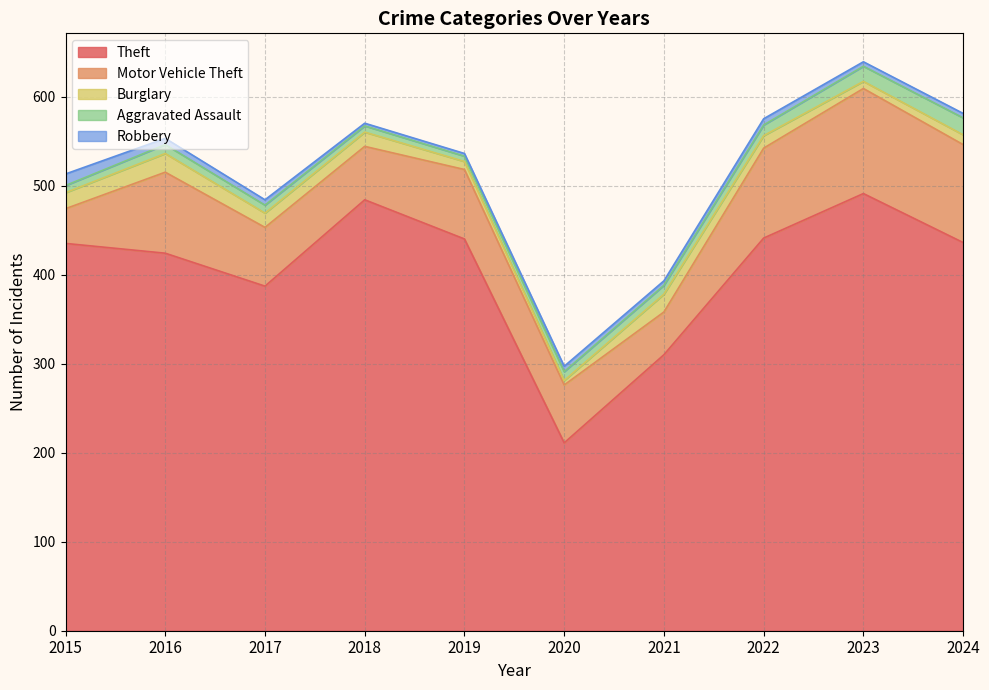

At 2023, list the series in order from smallest to largest.

Robbery, Burglary, Aggravated Assault, Motor Vehicle Theft, Theft